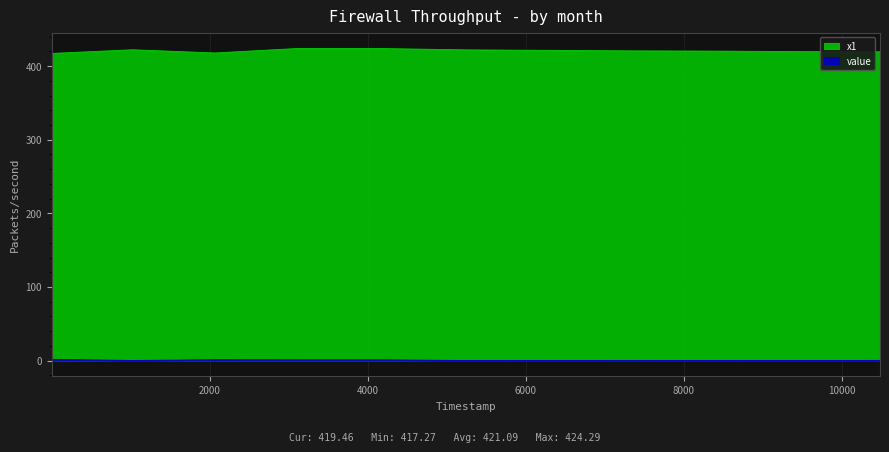

What is the spread (max minus min) of values at 9431?

419.5